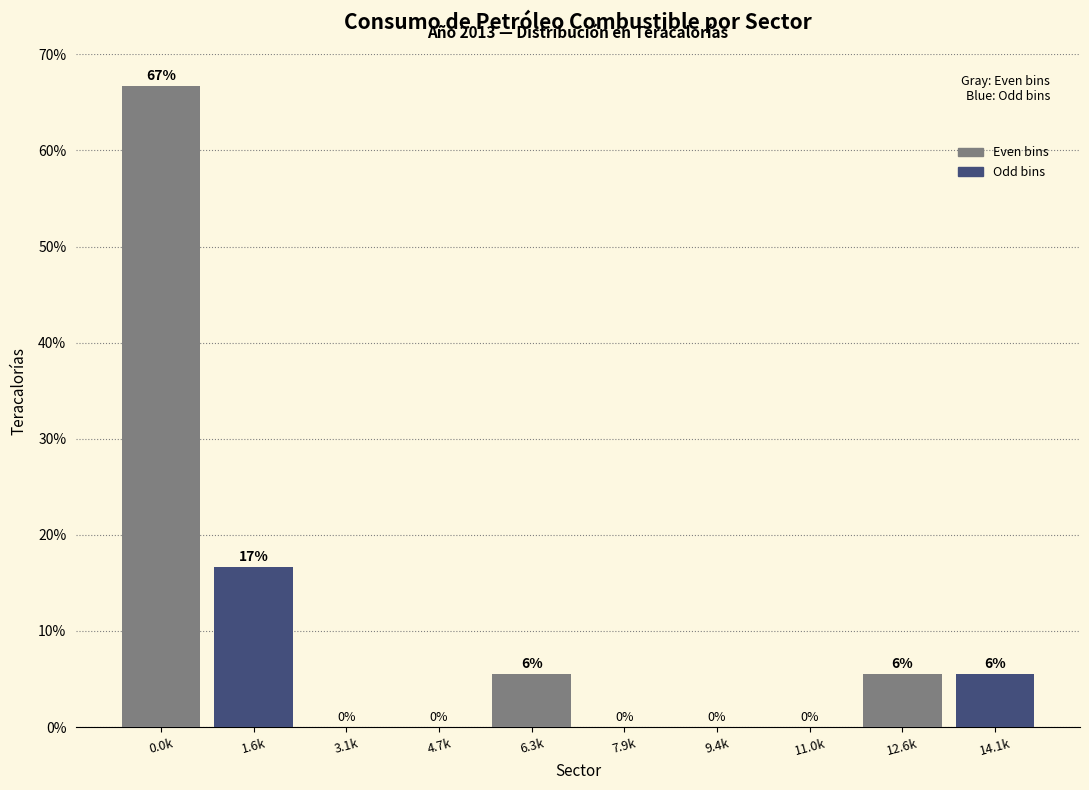

Where is the data nearest to the value 33?

1.6k